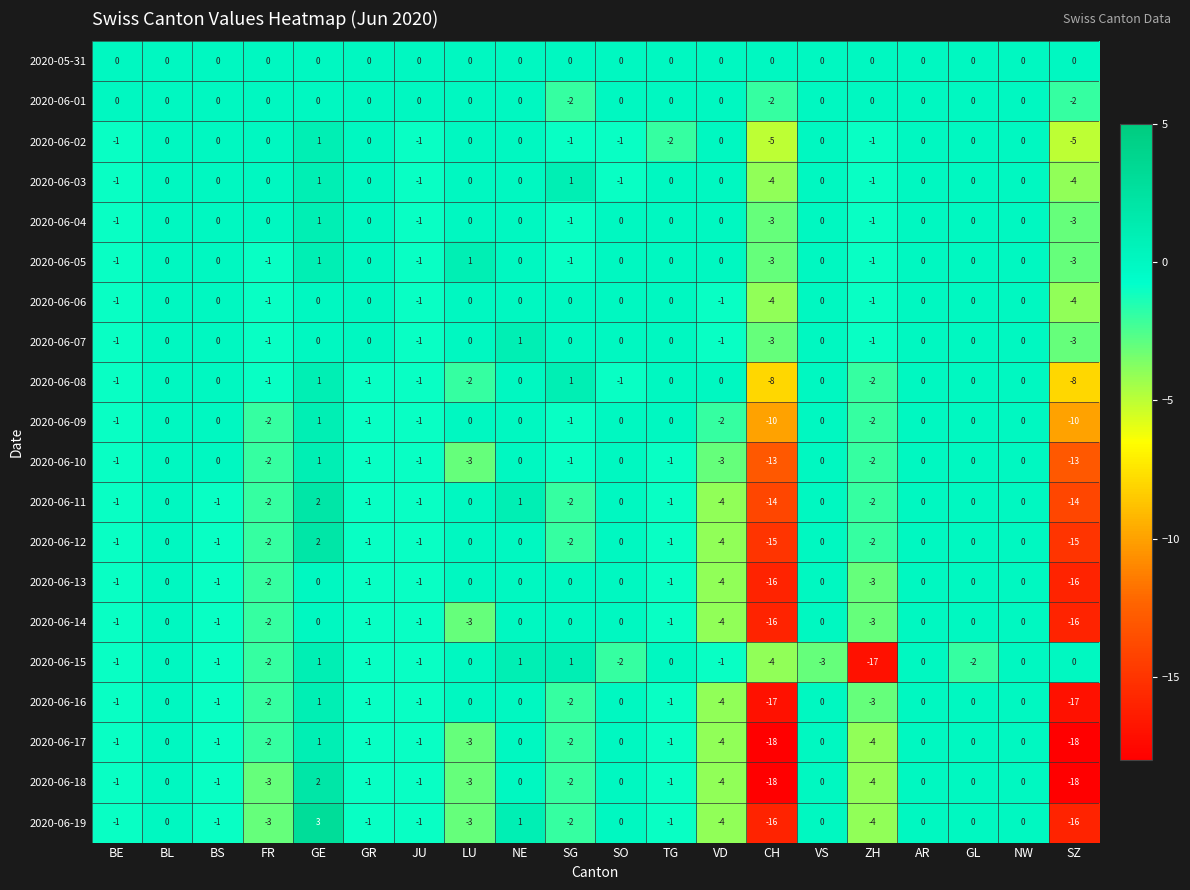

True or false: 2020-06-09 has a value of -5 at VS.

False